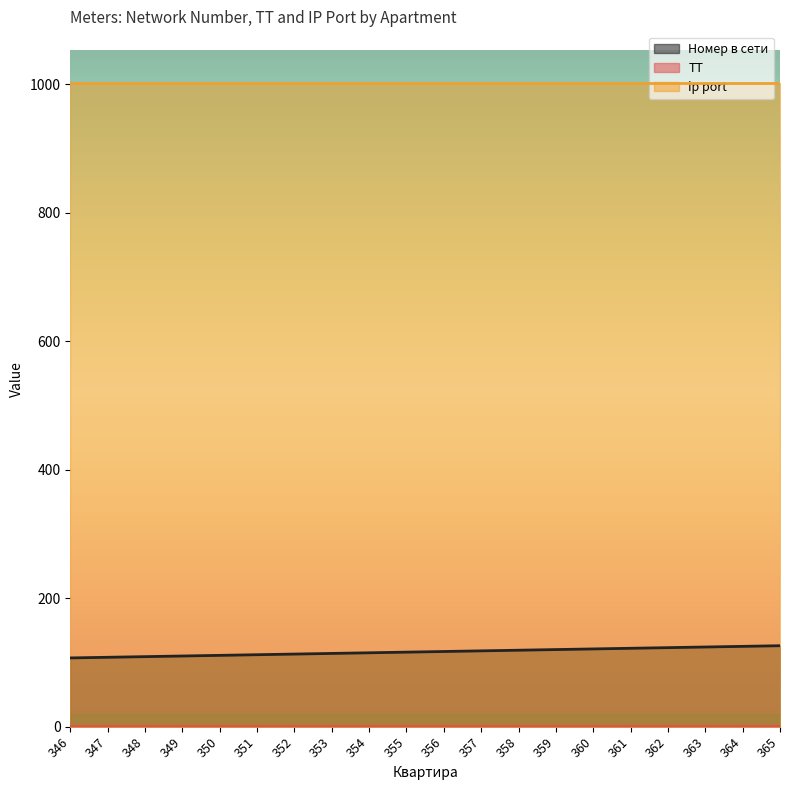

Which series has the widest spread of values?

Номер в сети